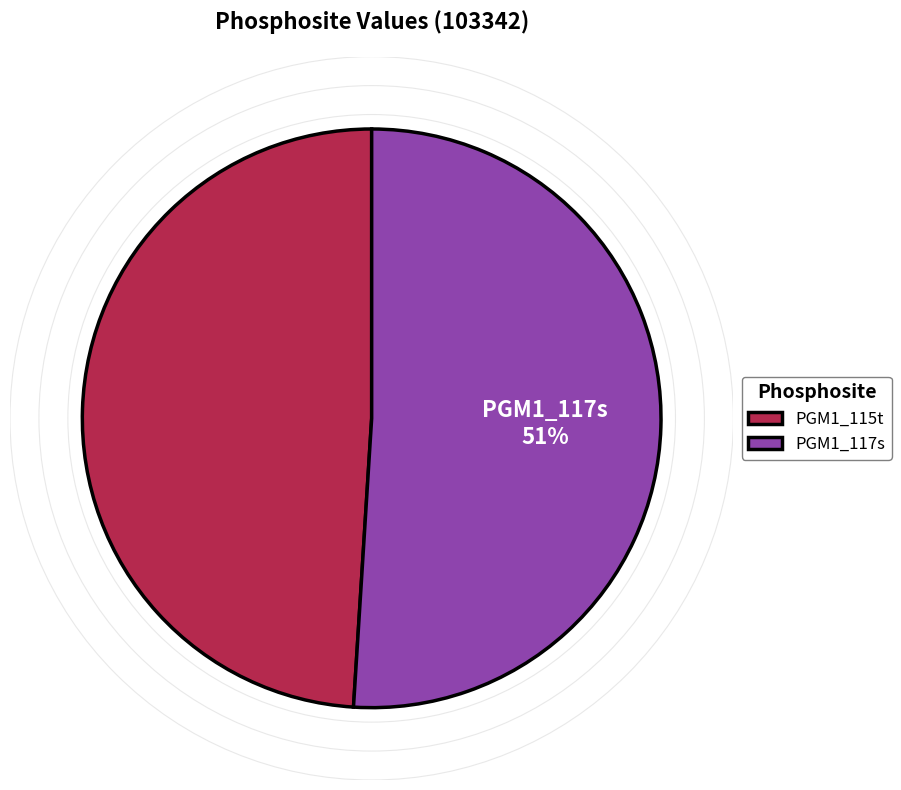

To the nearest percent, what is the combined percentage of PGM1_115t and PGM1_117s?

100%